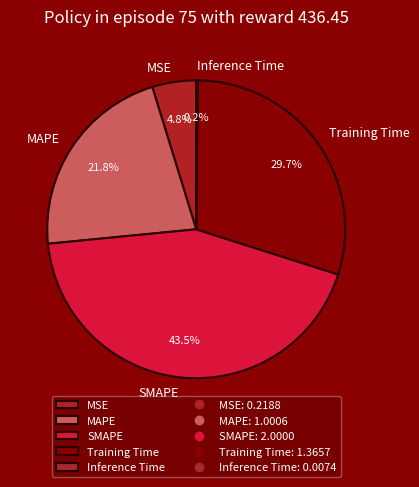

Approximately how many times larger is the value at SMAPE compared to MAPE?

2.0